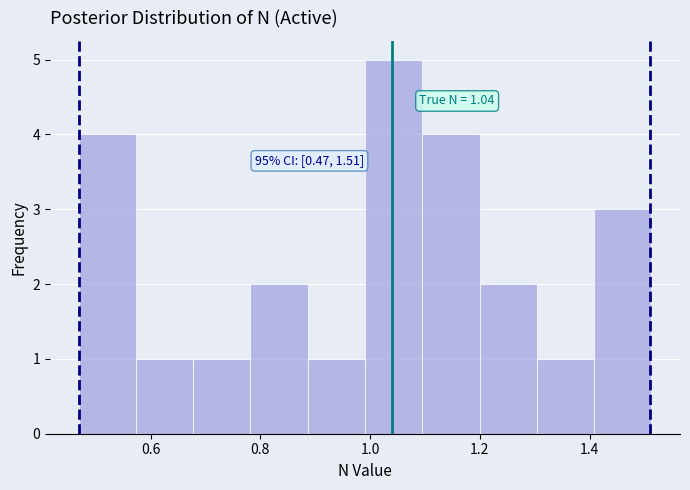

Which range on the x-axis has the tallest bar?

1.00 to 1.10